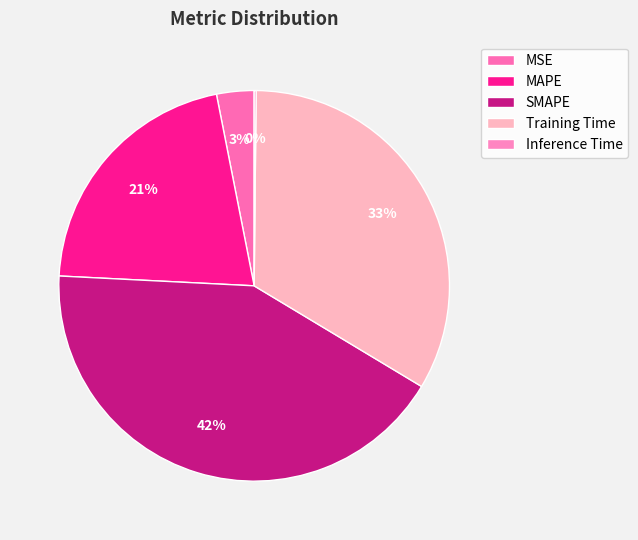

What is the largest slice in the pie chart?

SMAPE